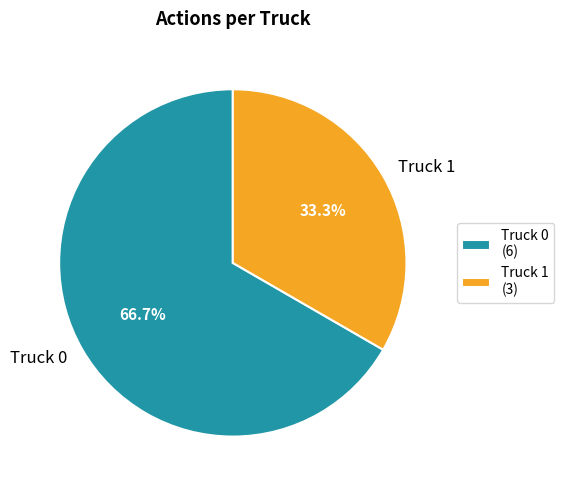

Does any single category account for the majority?

Yes